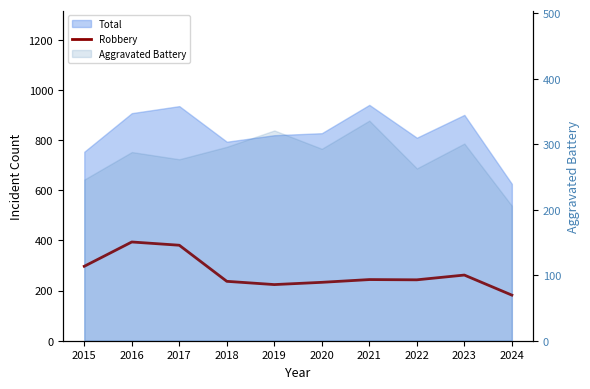

Reading left to right, extract all data points from this chart.

297	394	381	237	224	233	244	243	262	182